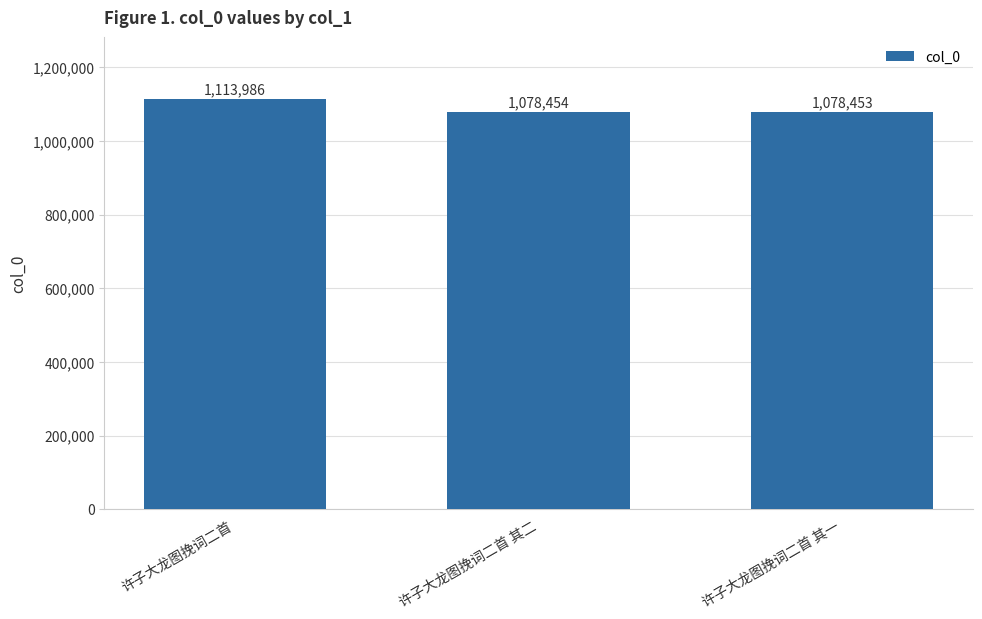

How many values are below 1078454?

1